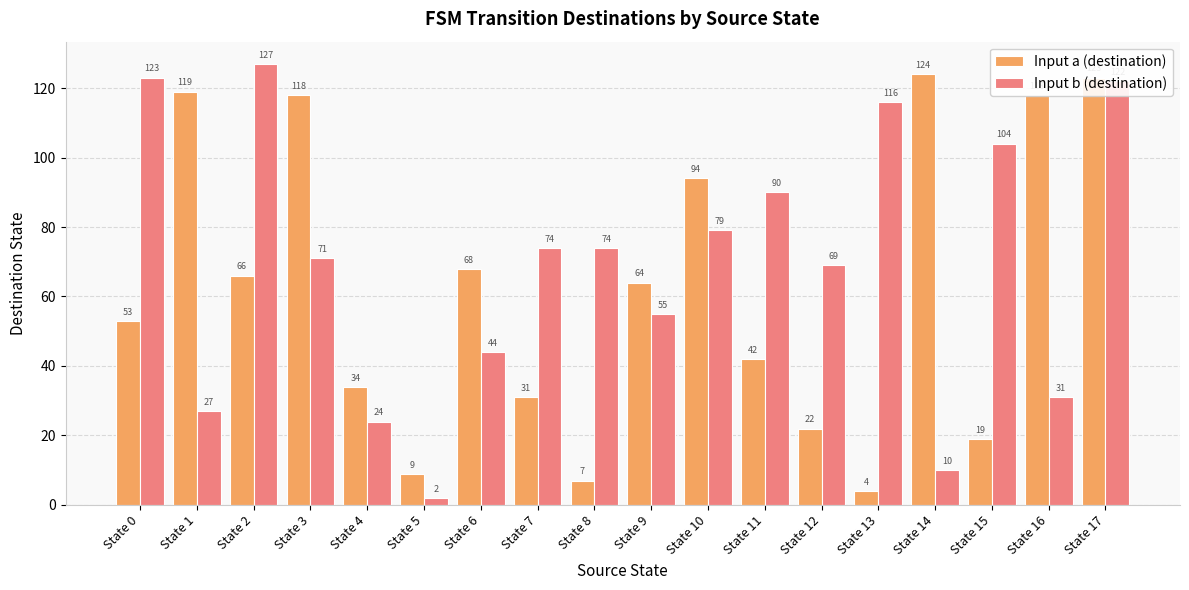

Rank the series at State 6 from lowest to highest value.

Input b (destination), Input a (destination)